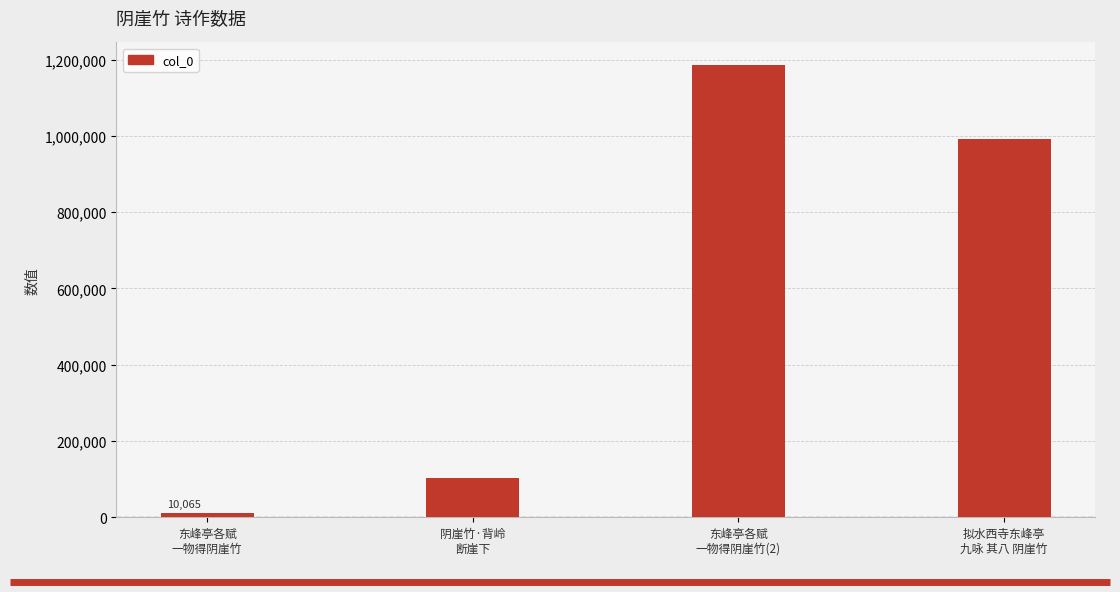

What is the sum of all values?

2291971